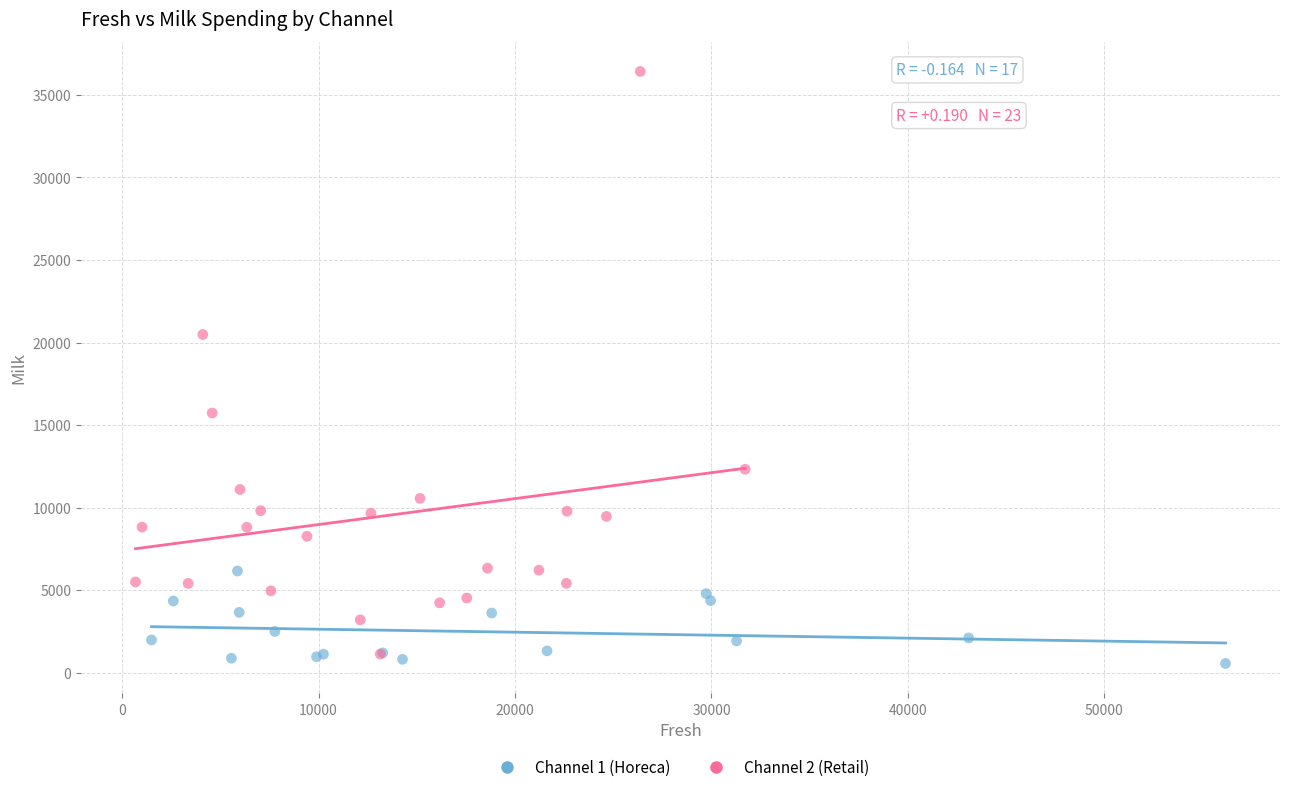

Which series has the widest spread of Y values?

Channel 2 (Retail)